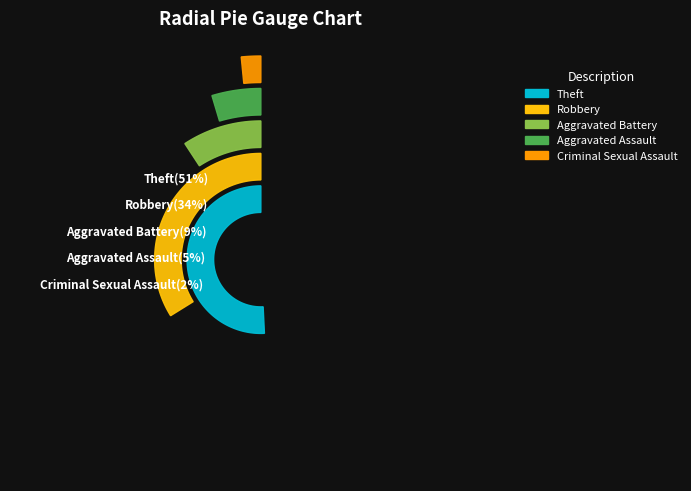

True or false: Aggravated Battery accounts for 4% of the total.

False